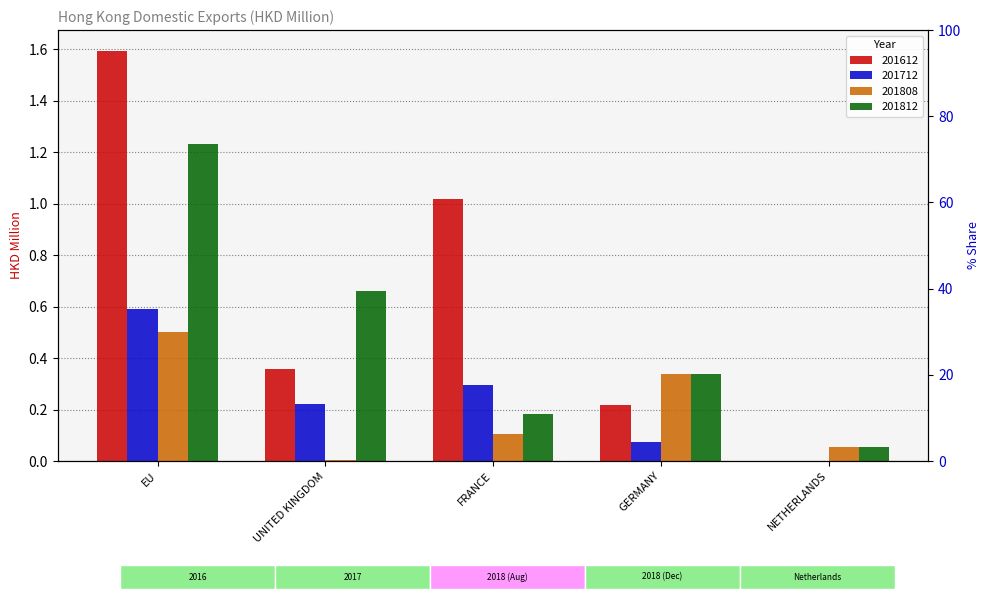

How many bars are there in each group?

4